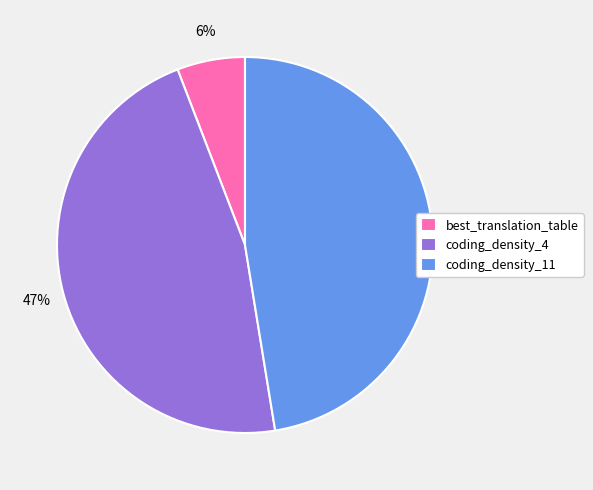

To the nearest percent, what is the combined percentage of coding_density_11 and best_translation_table?

53%